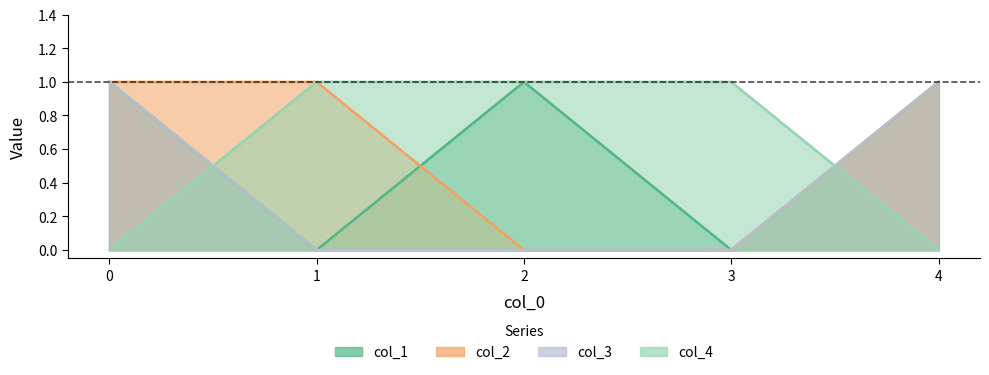

Does the chart display data point markers on the line(s)?

No